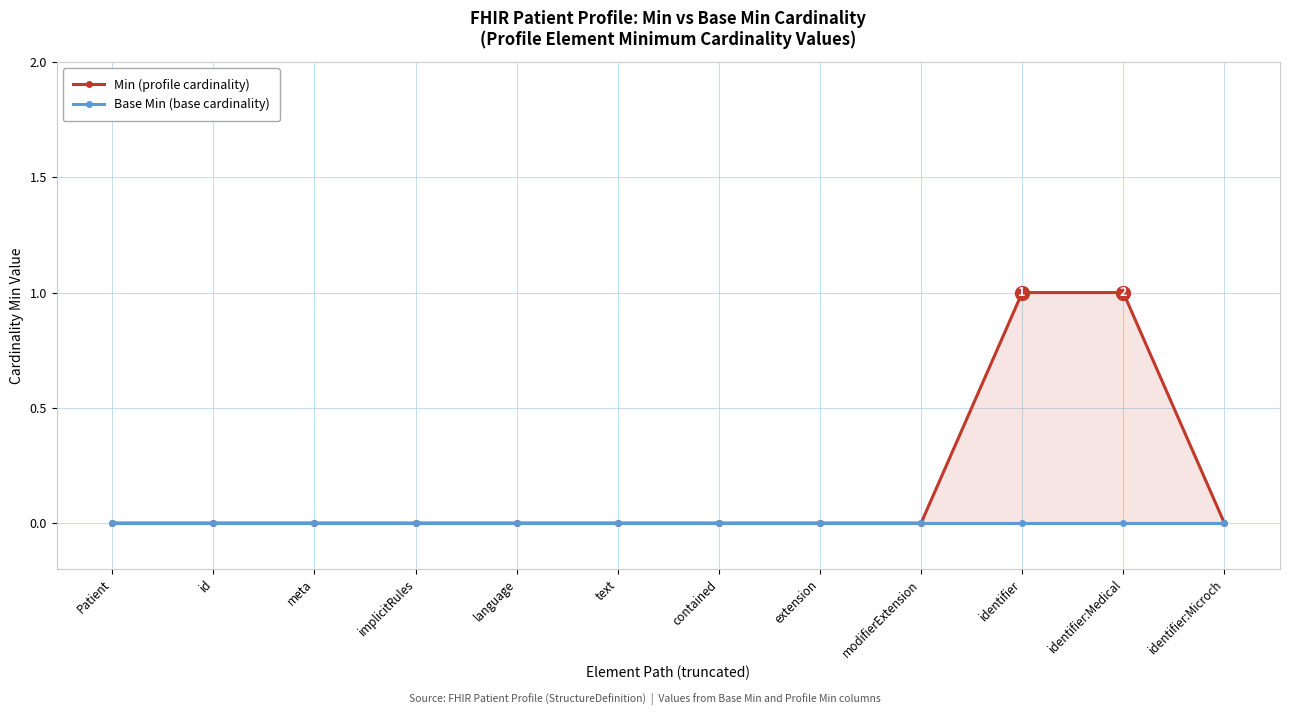

Does the chart display data point markers on the line(s)?

Yes